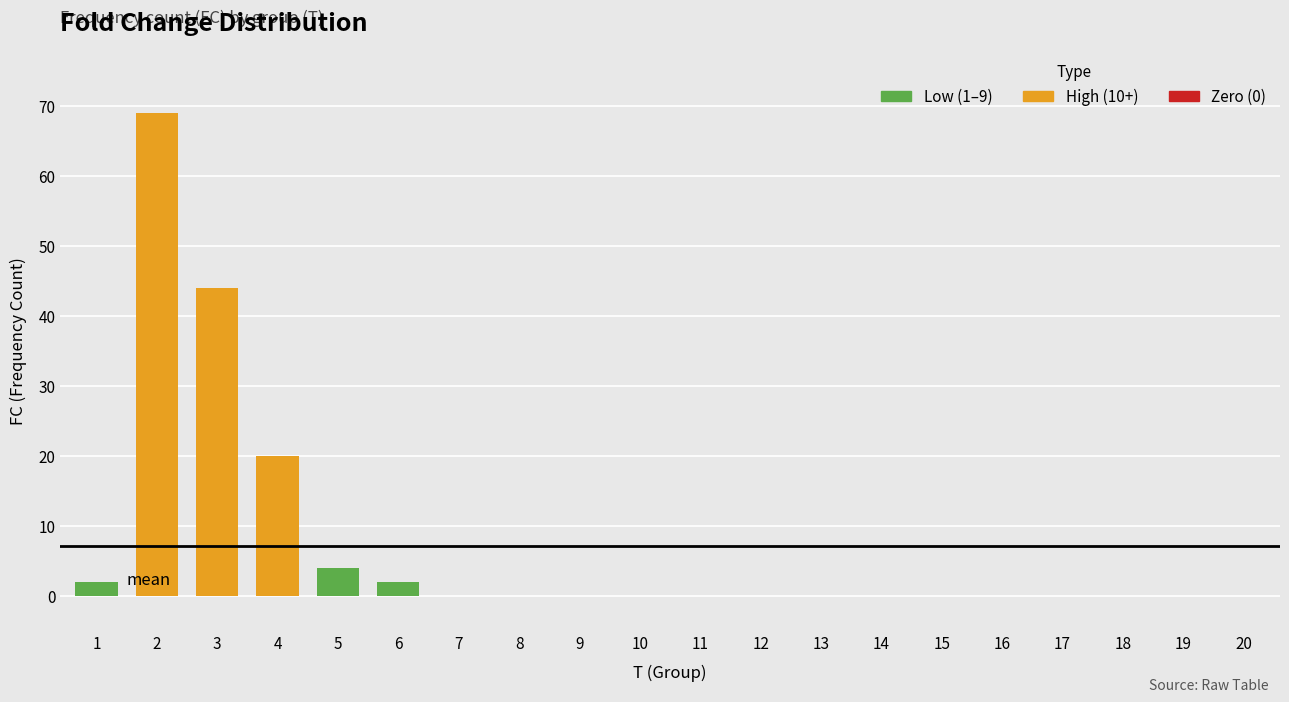

Does the chart contain any negative values?

No